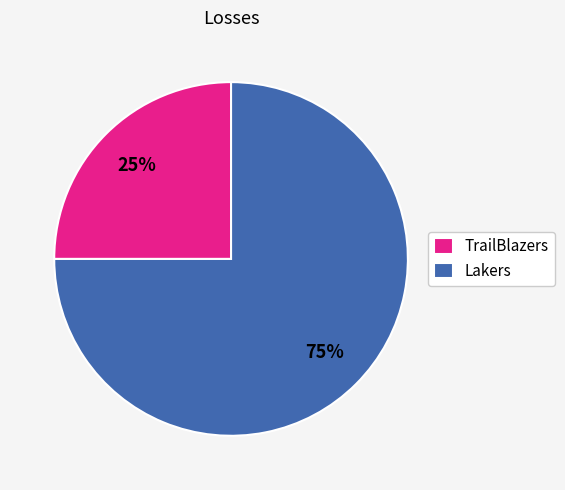

Which slice represents more than half of the pie?

Lakers